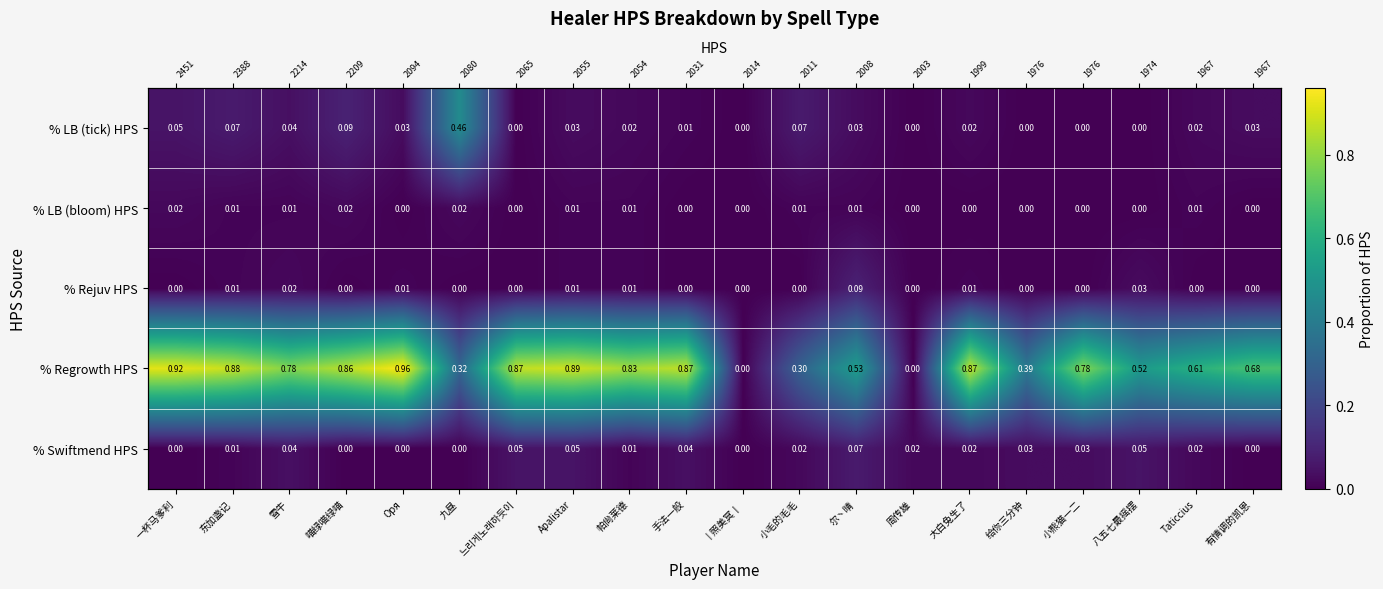

Which series has the widest spread of values?

% Regrowth HPS